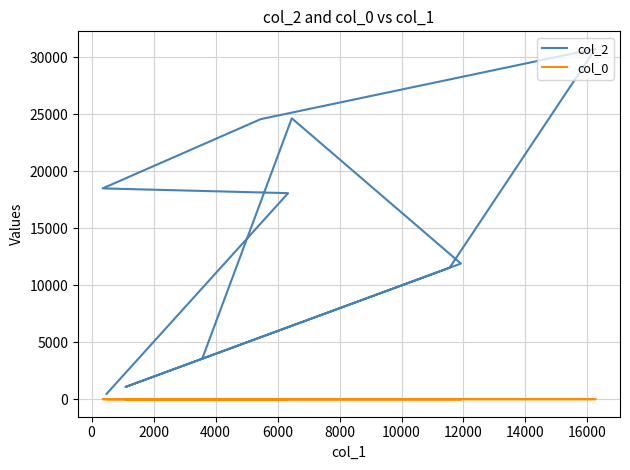

True or false: col_2 and col_0 cross at least once.

False